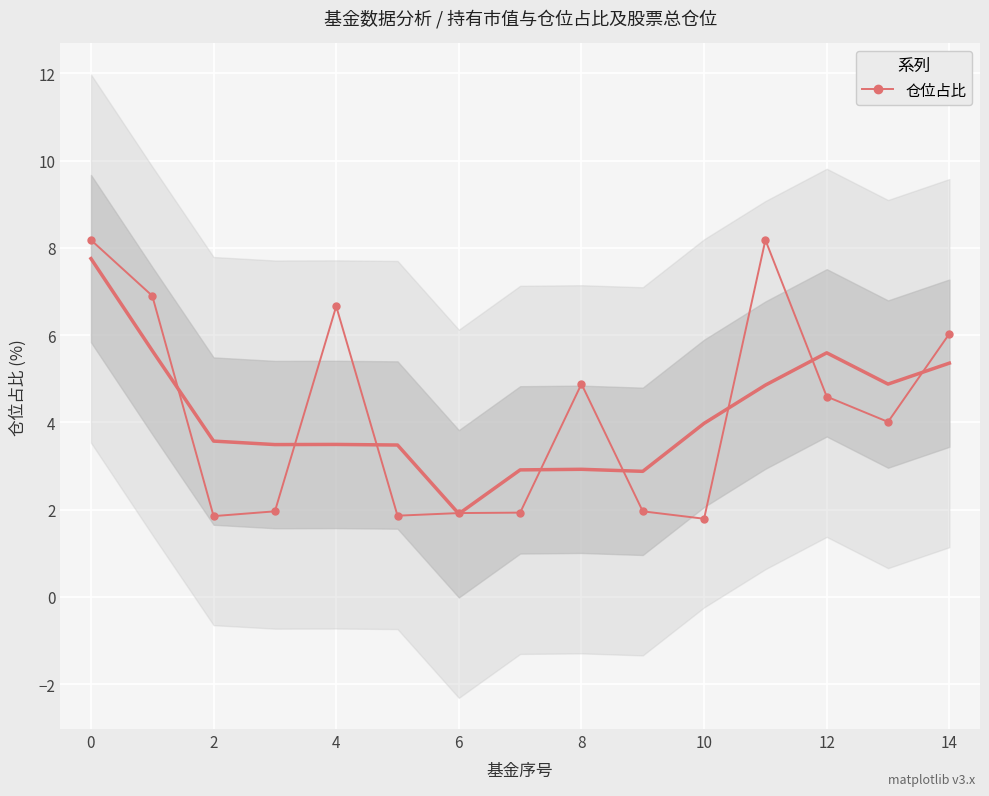

What is the difference between the maximum and minimum values?

6.4